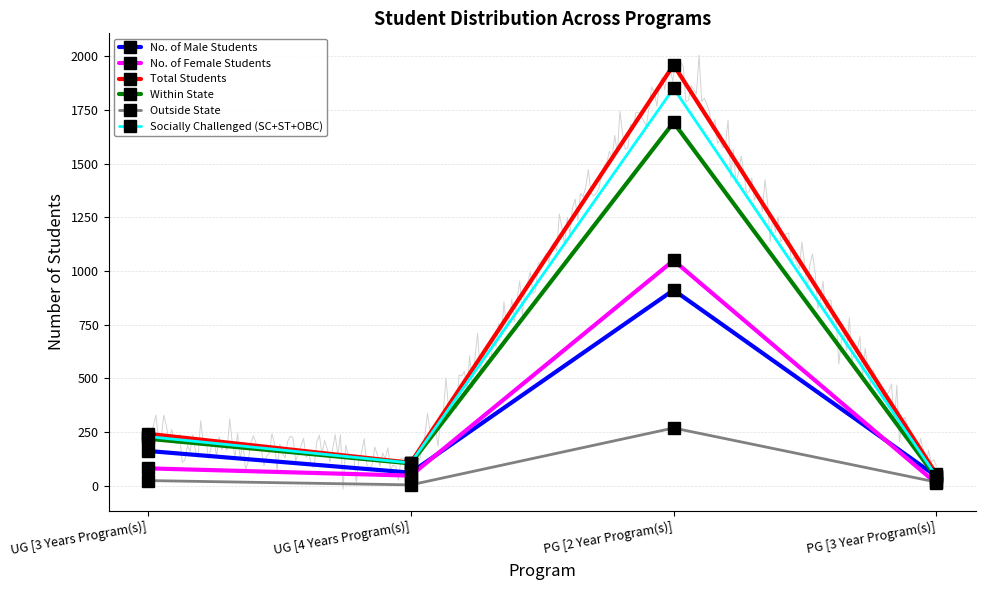

True or false: No. of Female Students has a value of 136 at UG [3 Years Program(s)].

False